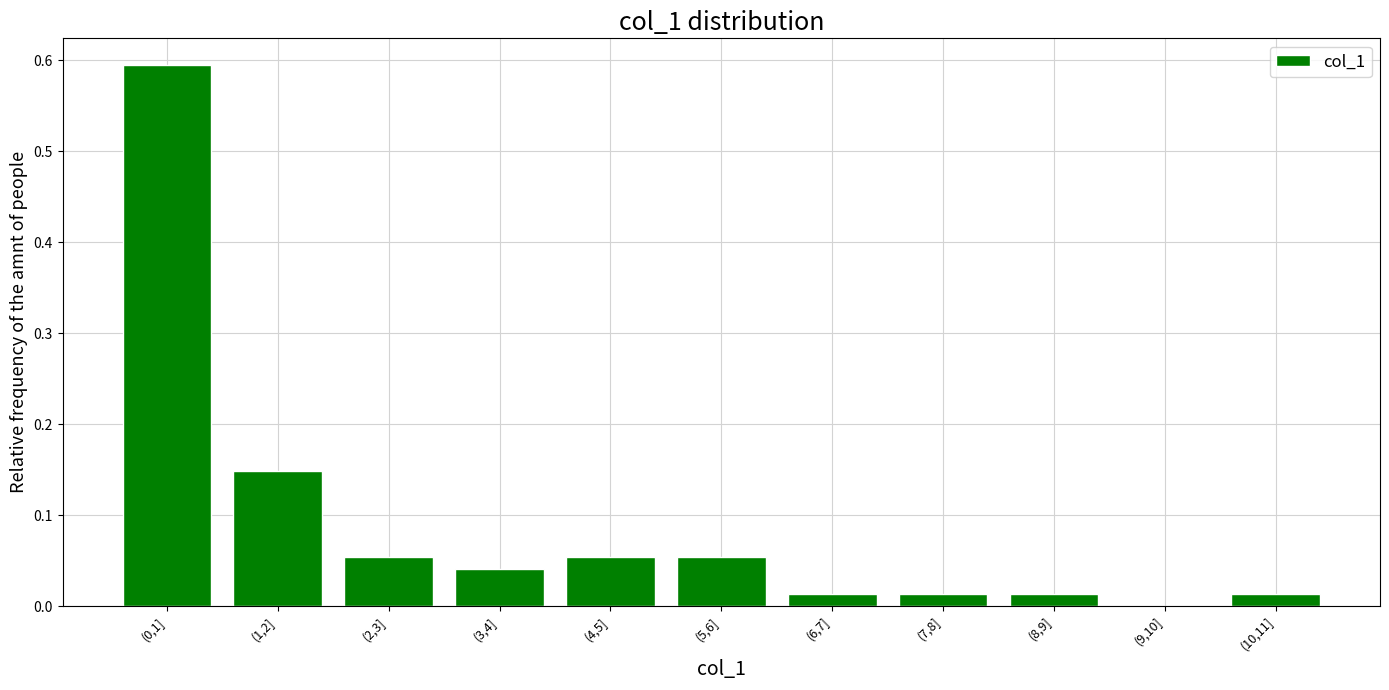

The value at (4,5] is 0.0. True or false?

False